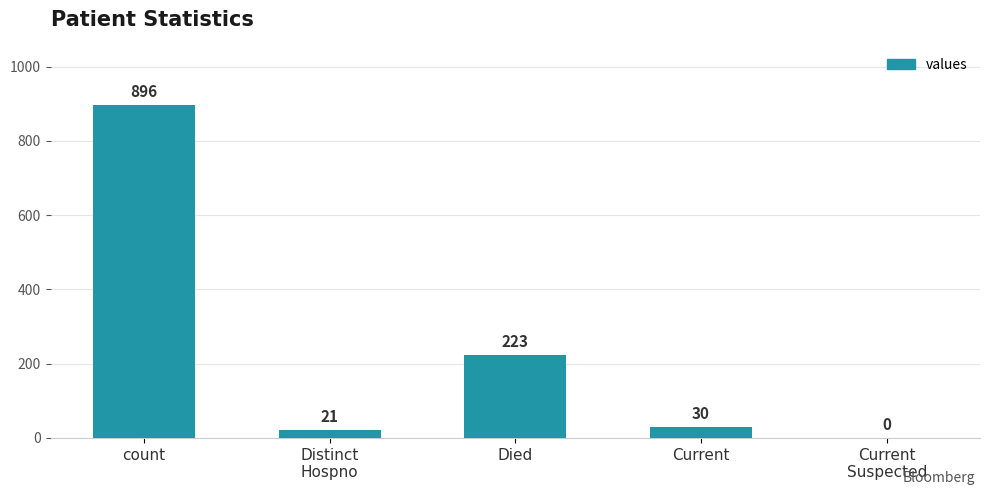

Which category has the highest value across all series?

count